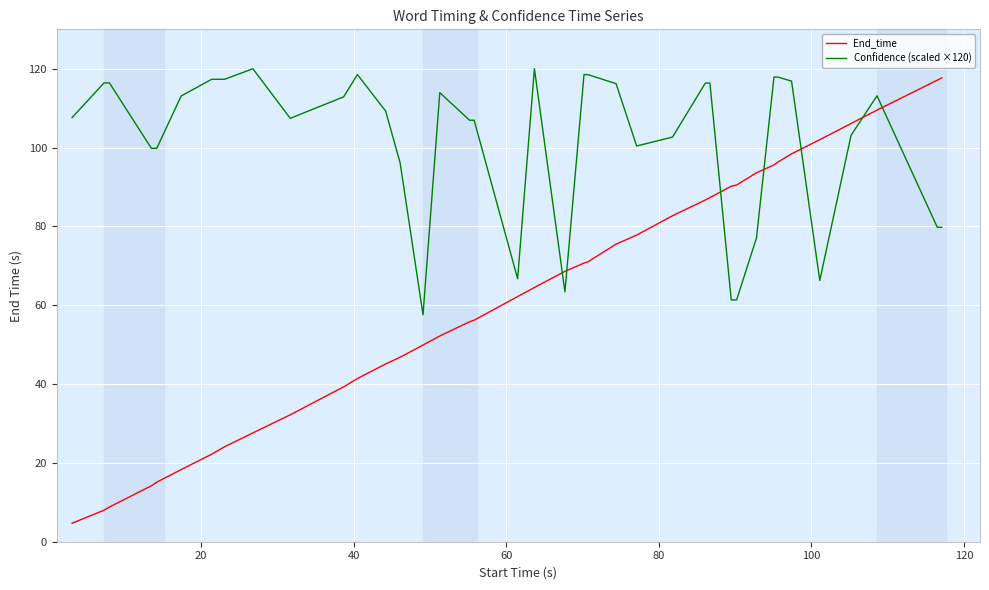

List the series in order of their overall mean, highest first.

Confidence (scaled ×120), End_time